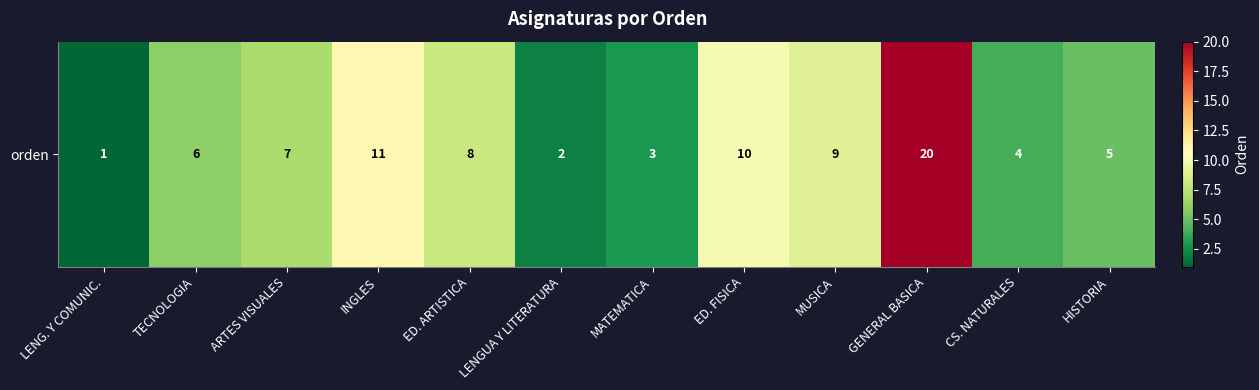

Read the value at GENERAL BASICA.

20